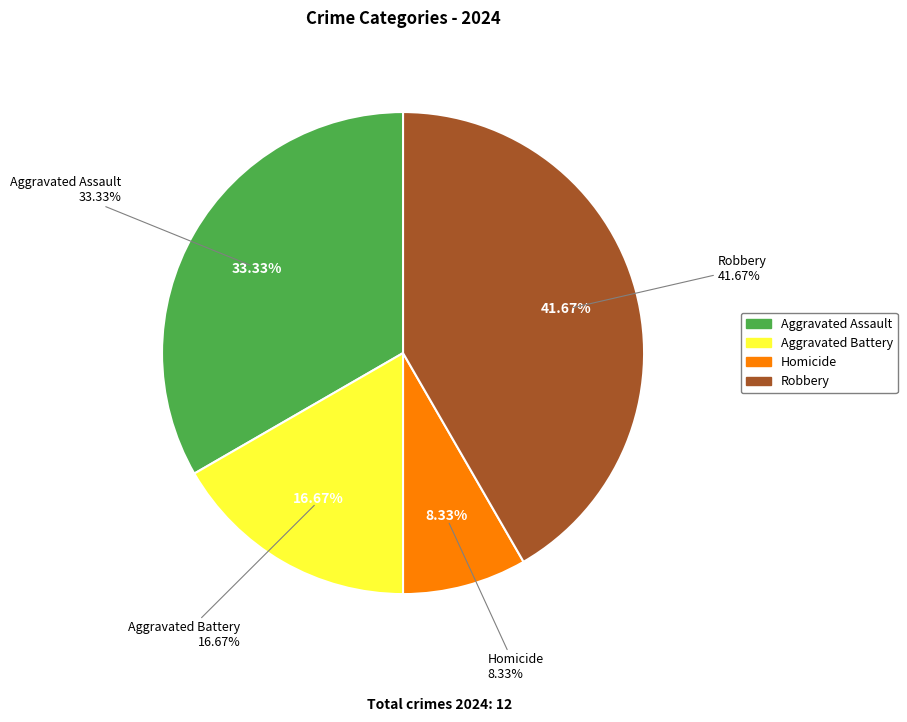

Is there a majority slice in this chart?

No